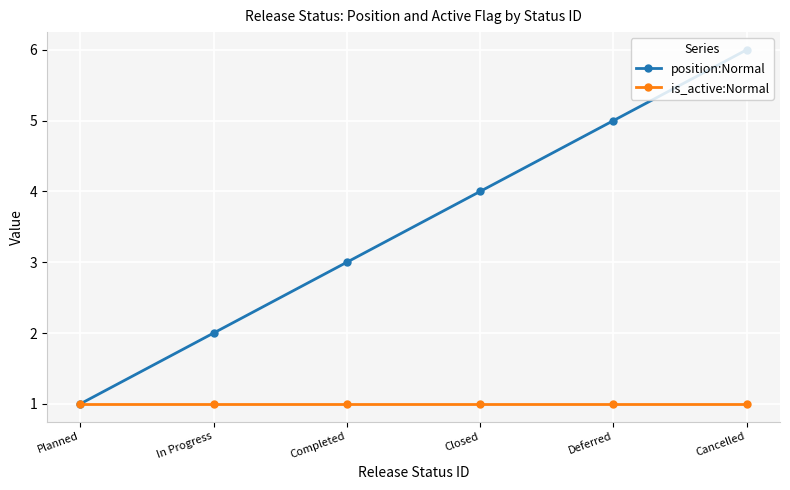

What is the highest value of the position:Normal series?

6